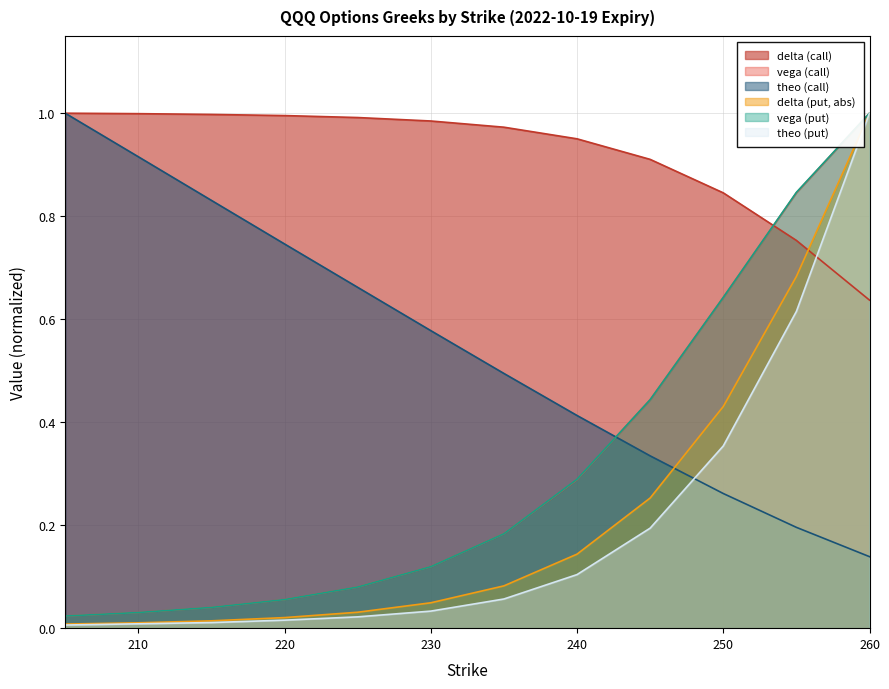

Reading left to right, transcribe all the data shown in this chart.

delta (call): 205=1.0	210=1.0	215=1.0	220=1.0	225=1.0	230=1.0	235=1.0	240=1.0	245=0.9	250=0.8	255=0.8	260=0.6
vega (call): 205=0.0	210=0.0	215=0.0	220=0.1	225=0.1	230=0.1	235=0.2	240=0.3	245=0.4	250=0.6	255=0.8	260=1.0
theo (call): 205=1.0	210=0.9	215=0.8	220=0.7	225=0.7	230=0.6	235=0.5	240=0.4	245=0.3	250=0.3	255=0.2	260=0.1
delta (put, abs): 205=0.0	210=0.0	215=0.0	220=0.0	225=0.0	230=0.0	235=0.1	240=0.1	245=0.3	250=0.4	255=0.7	260=1.0
vega (put): 205=0.0	210=0.0	215=0.0	220=0.1	225=0.1	230=0.1	235=0.2	240=0.3	245=0.4	250=0.6	255=0.8	260=1.0
theo (put): 205=0.0	210=0.0	215=0.0	220=0.0	225=0.0	230=0.0	235=0.1	240=0.1	245=0.2	250=0.4	255=0.6	260=1.0